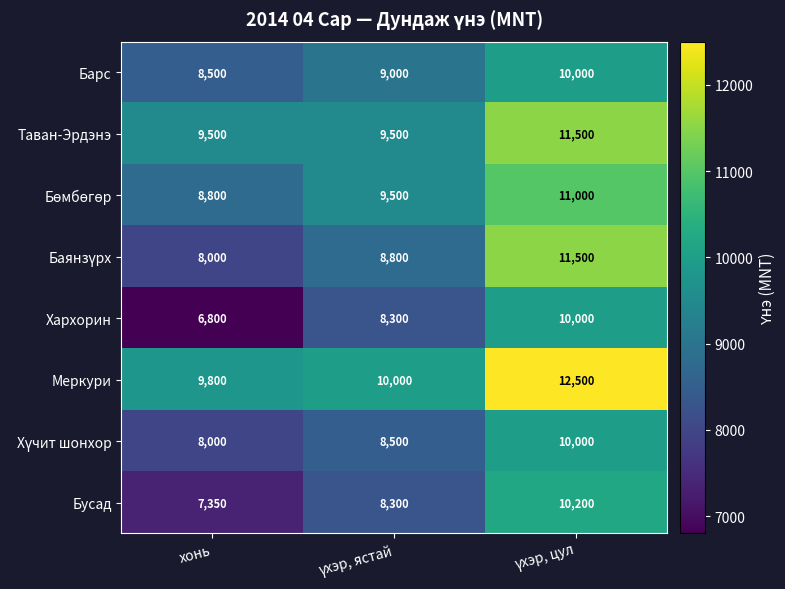

What value does the Бусад series have at хонь, to the nearest 100?

7400